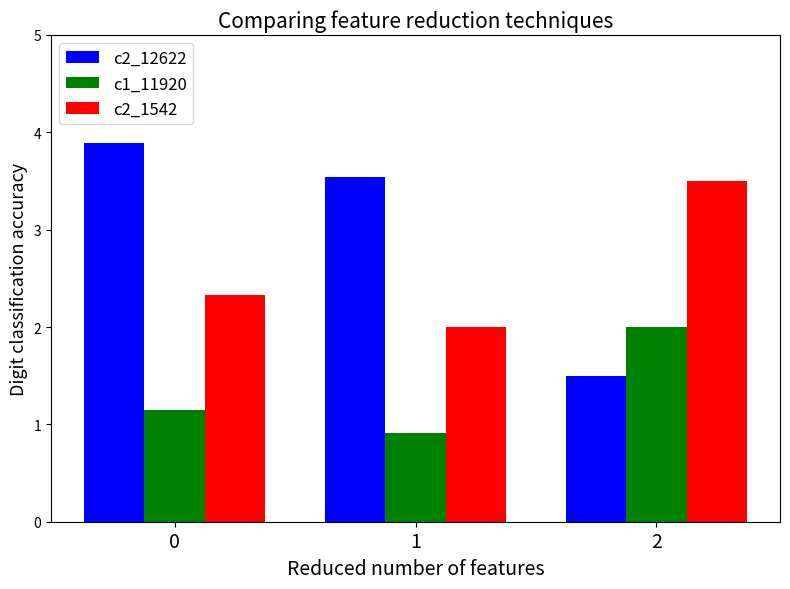

What is the total value across all series at 2?

7.0